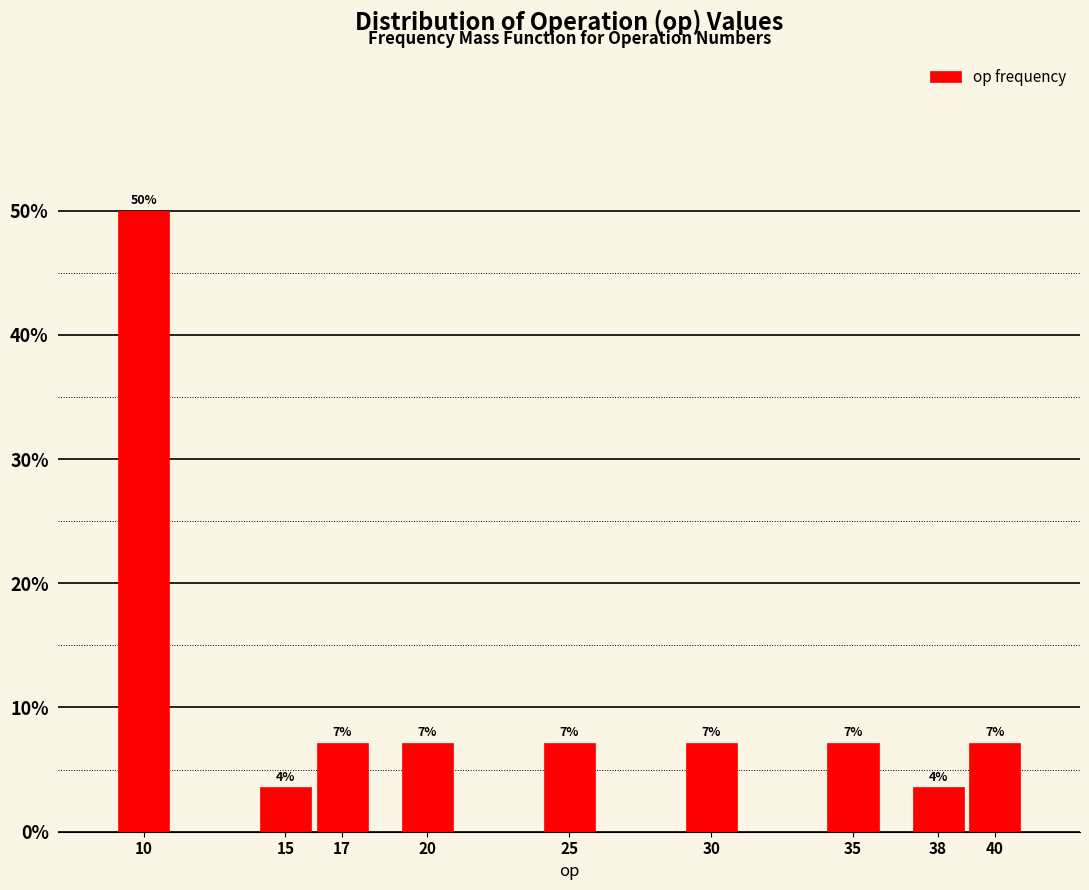

Does the chart contain any negative values?

No